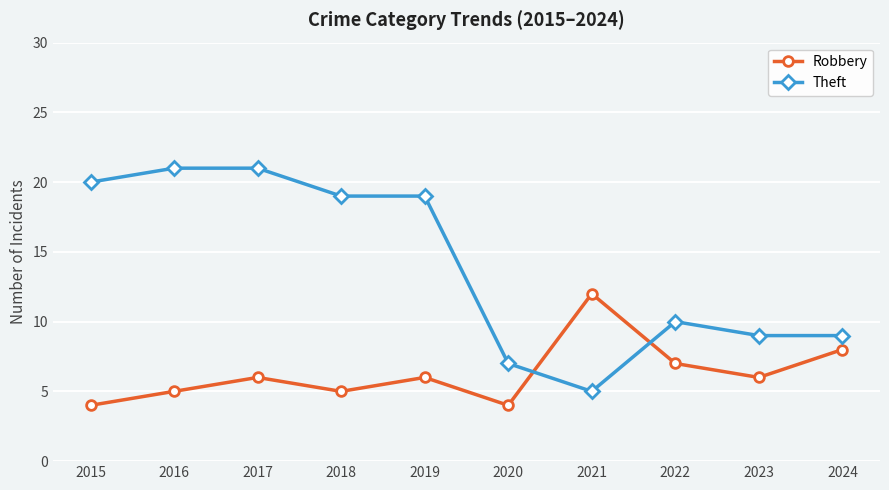

What is the difference between the maximum and minimum values in the Theft series?

16